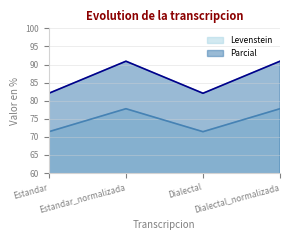

True or false: Parcial has a value of 90.9 at Estandar_normalizada.

True